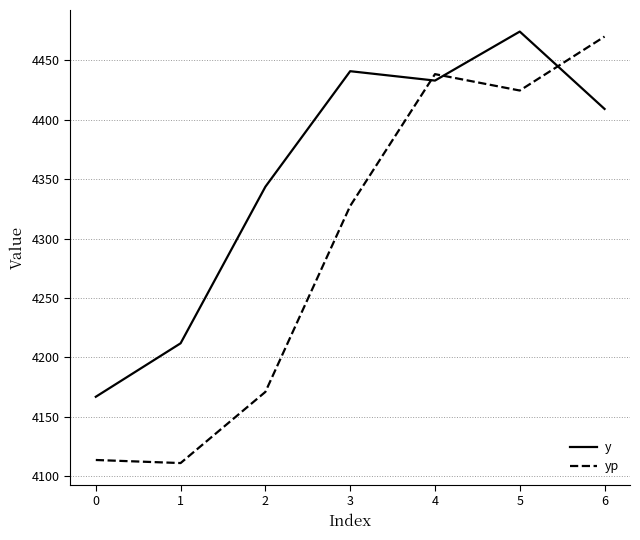

Between which two adjacent categories do yp and y first intersect?

3 and 4